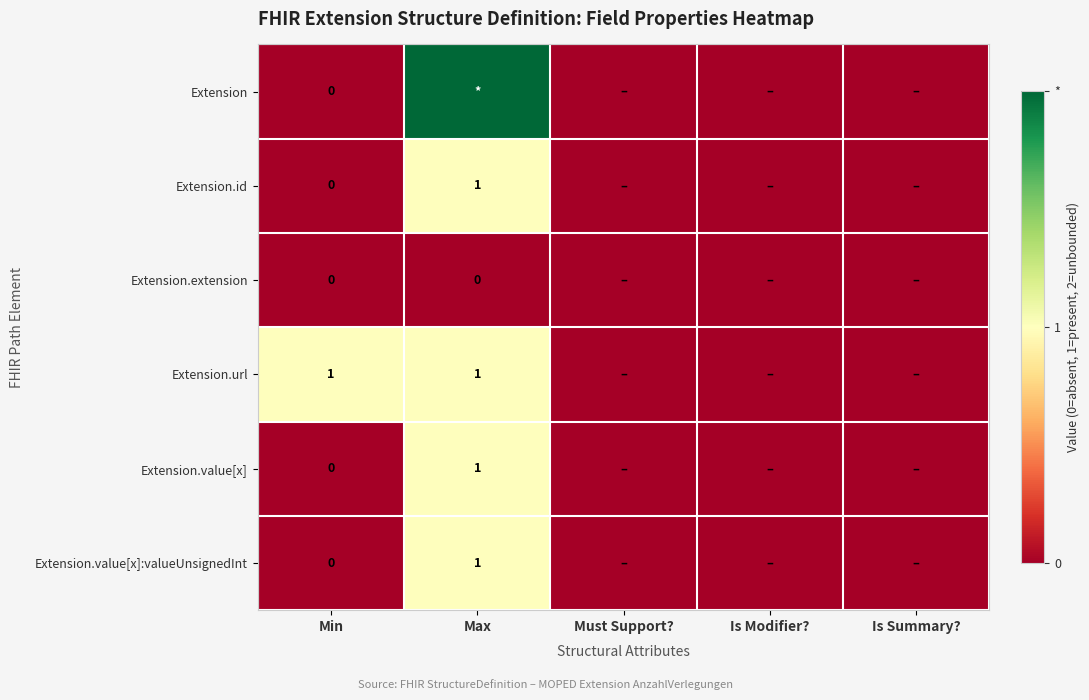

How many Extension.url values are between 0 and 1?

5